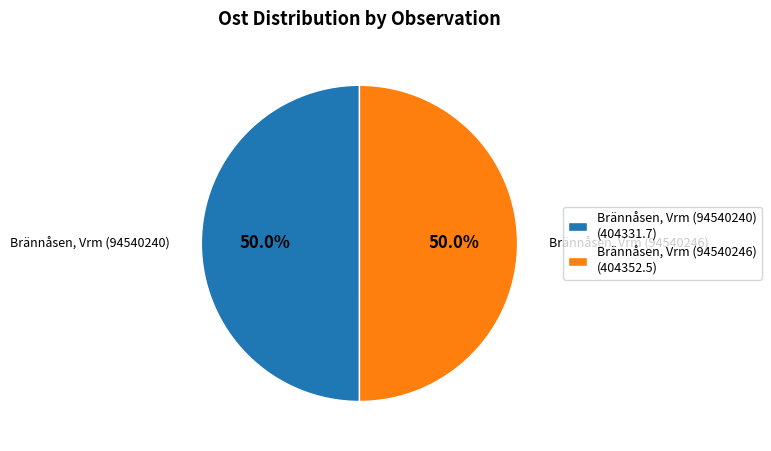

What percentage is the Brännåsen, Vrm (94540246) slice, to the nearest percent?

50%